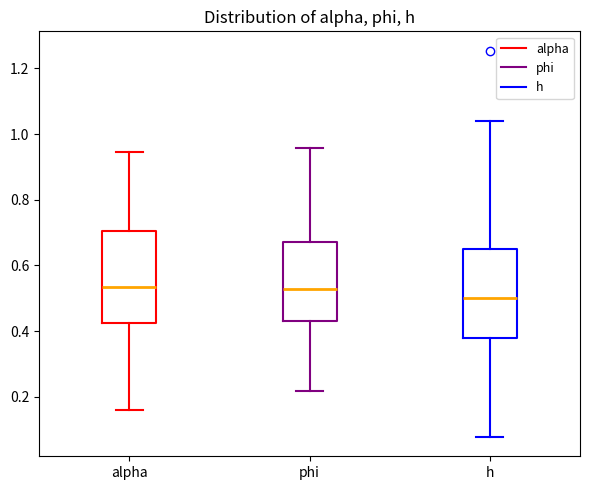

Where is the lower edge of the box for alpha on the y-axis? The values are not printed on the chart, so give them approximately, as read against the axis.

0.42